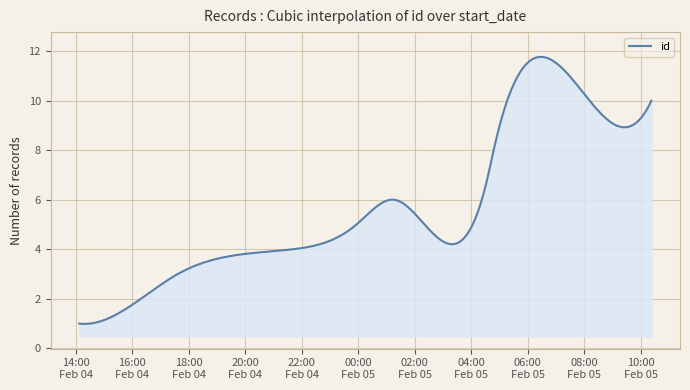

How many lines are shown in the chart?

1